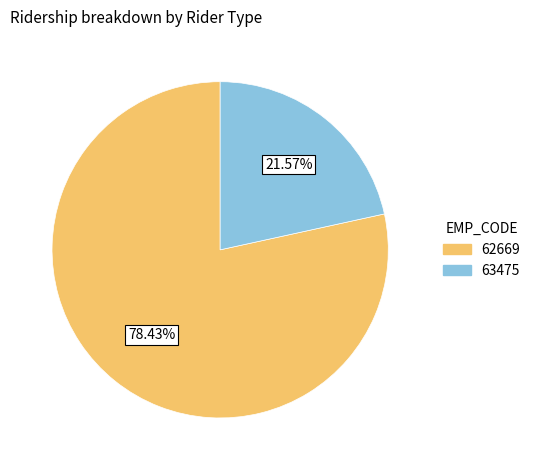

Which category has the smallest portion of the pie?

63475